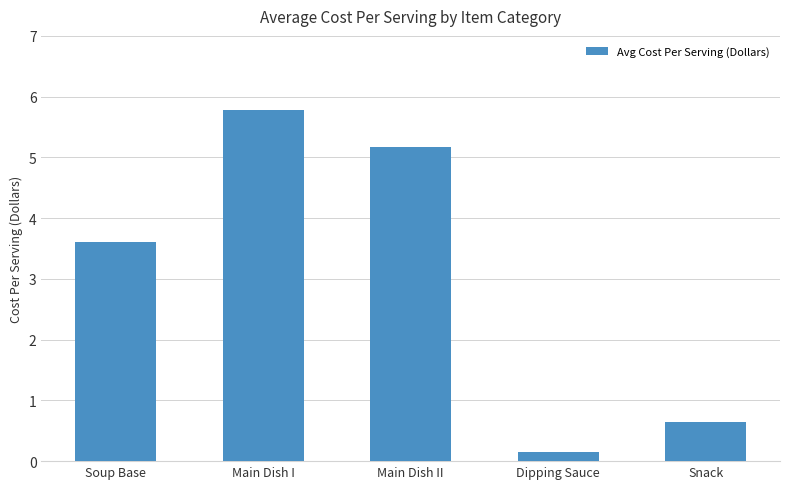

Are the bars grouped side by side (vs. stacked)?

No